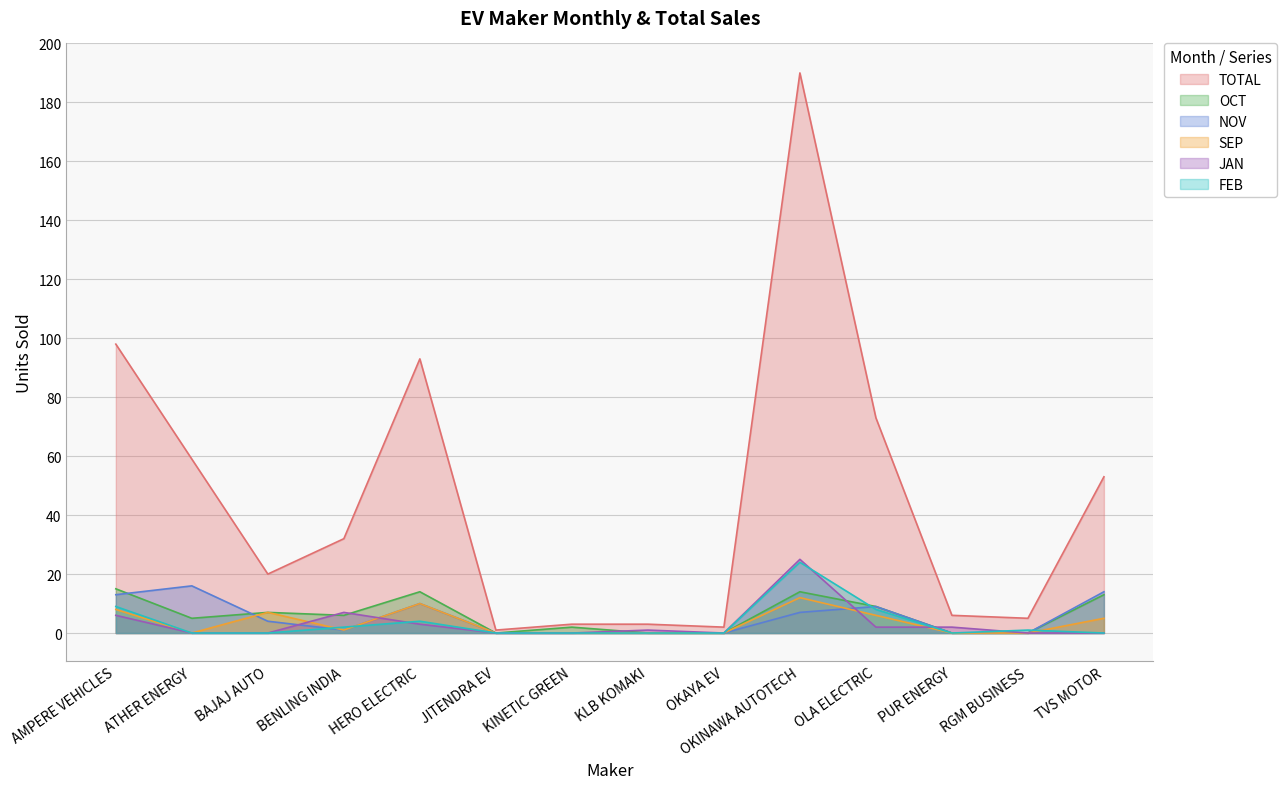

Between OKINAWA AUTOTECH and OLA ELECTRIC, which is larger?

OKINAWA AUTOTECH